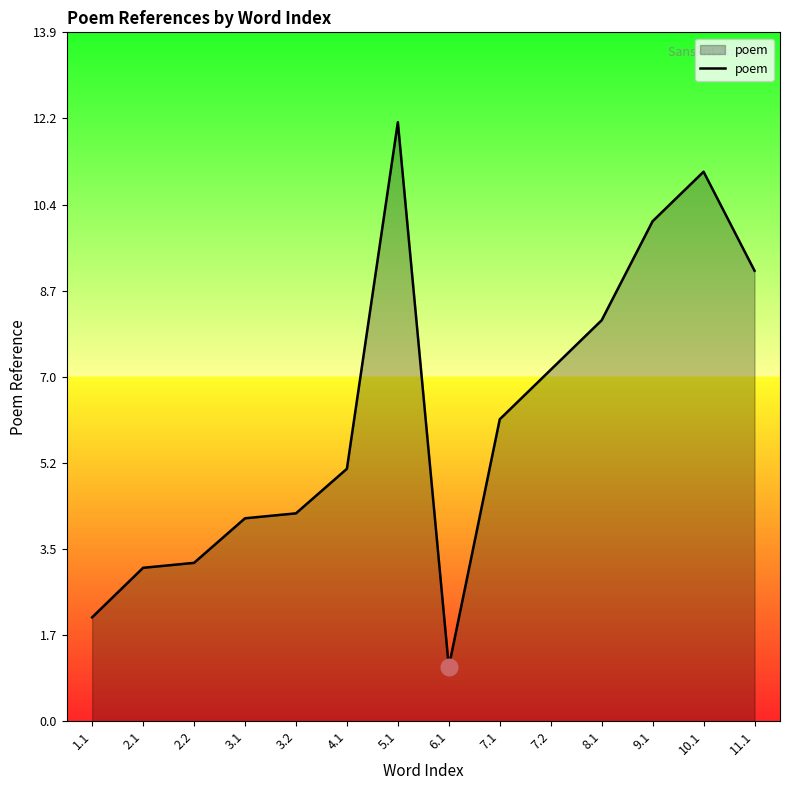

True or false: there are more than 0 points higher than both neighbors.

True